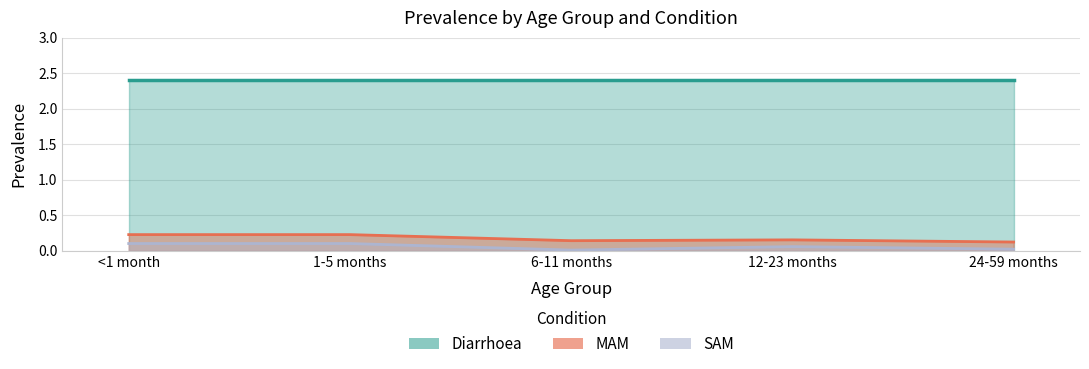

What is the difference between the maximum and minimum values in the SAM series?

0.1